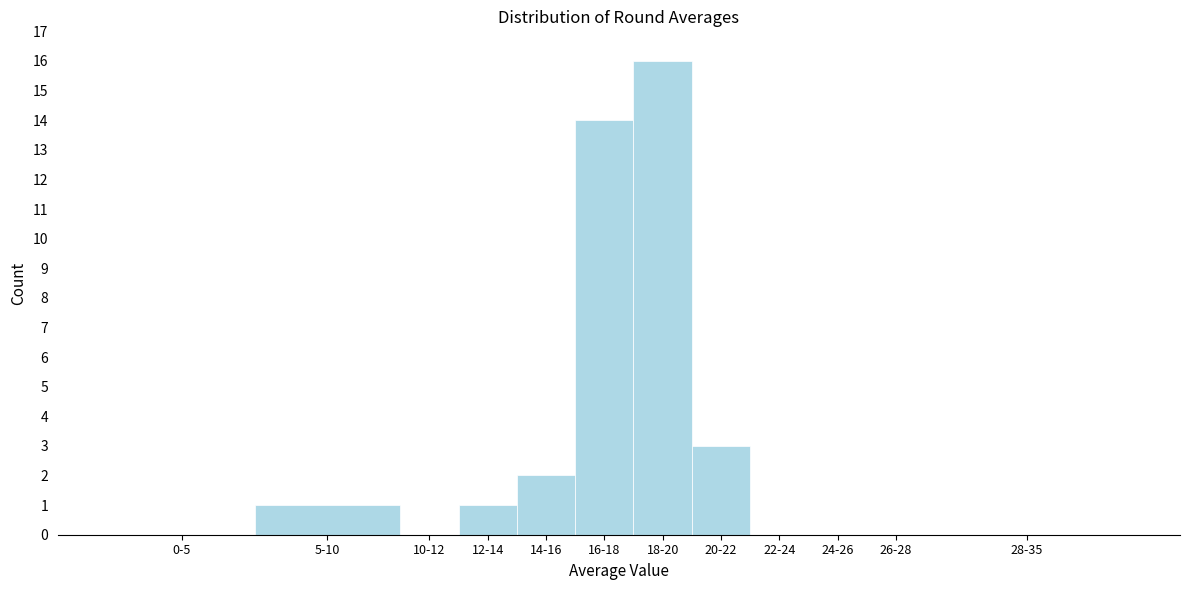

Reading right to left, list all the values displayed in this chart.

28-35=0	26-28=0	24-26=0	22-24=0	20-22=3	18-20=16	16-18=14	14-16=2	12-14=1	10-12=0	5-10=1	0-5=0